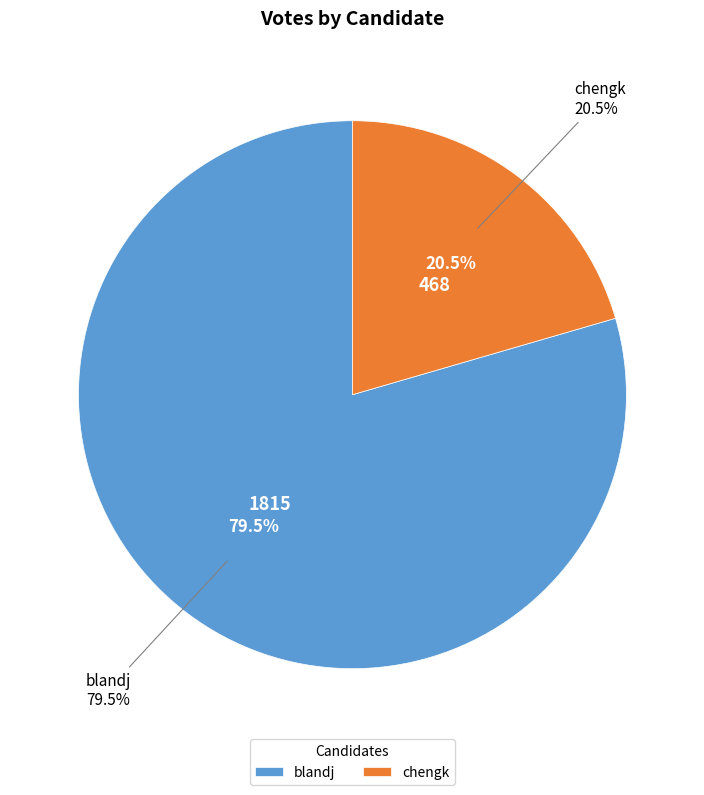

Is there any slice that represents more than half of the pie?

Yes